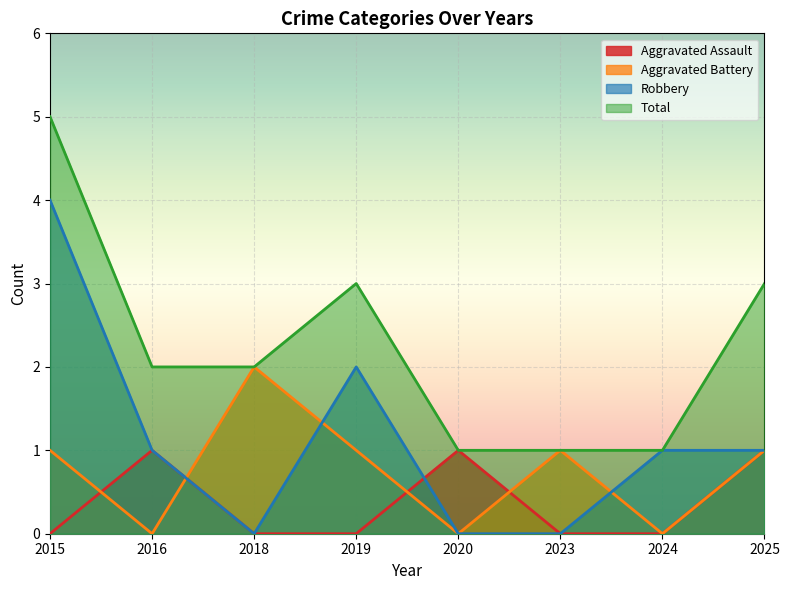

Between 2016 and 2019, which series saw the biggest shift?

Aggravated Assault